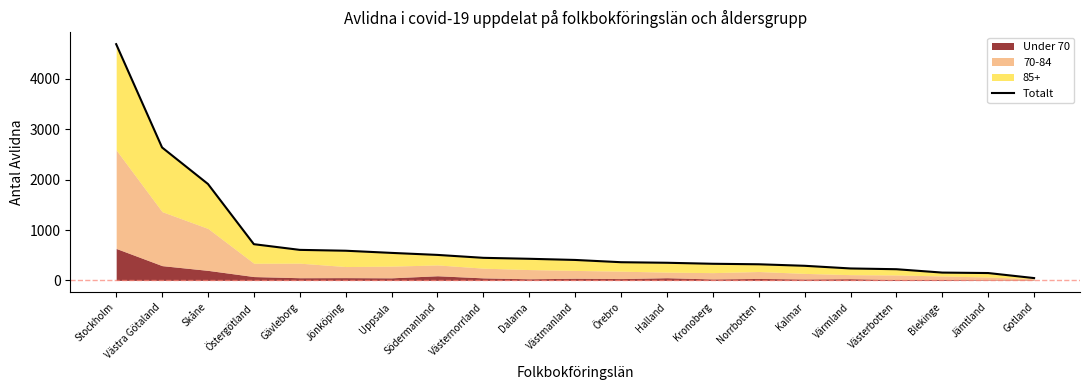

What position from the right is Värmland?

5